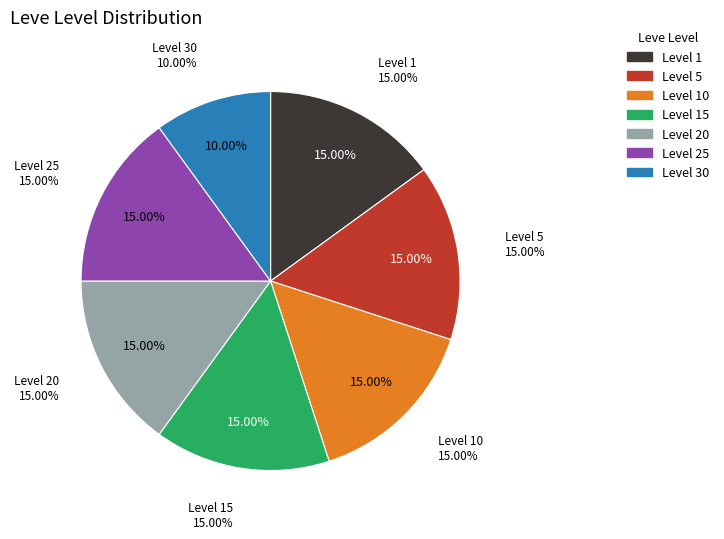

The 37 slice represents 19% of the pie. True or false?

False